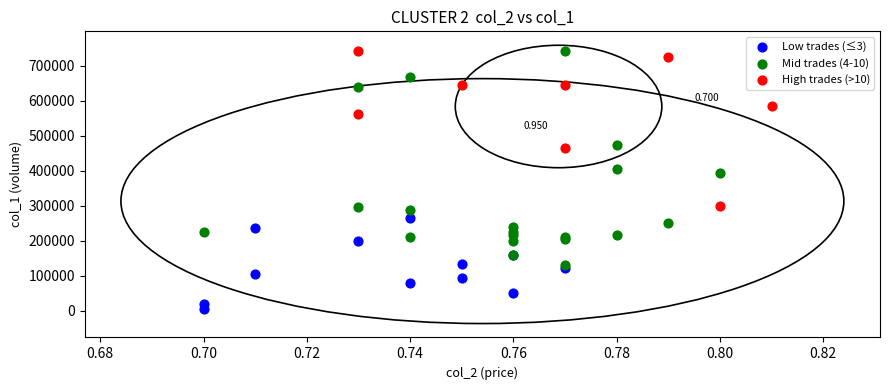

What are all the series names shown in the legend?

Low trades (≤3), Mid trades (4-10), High trades (>10)